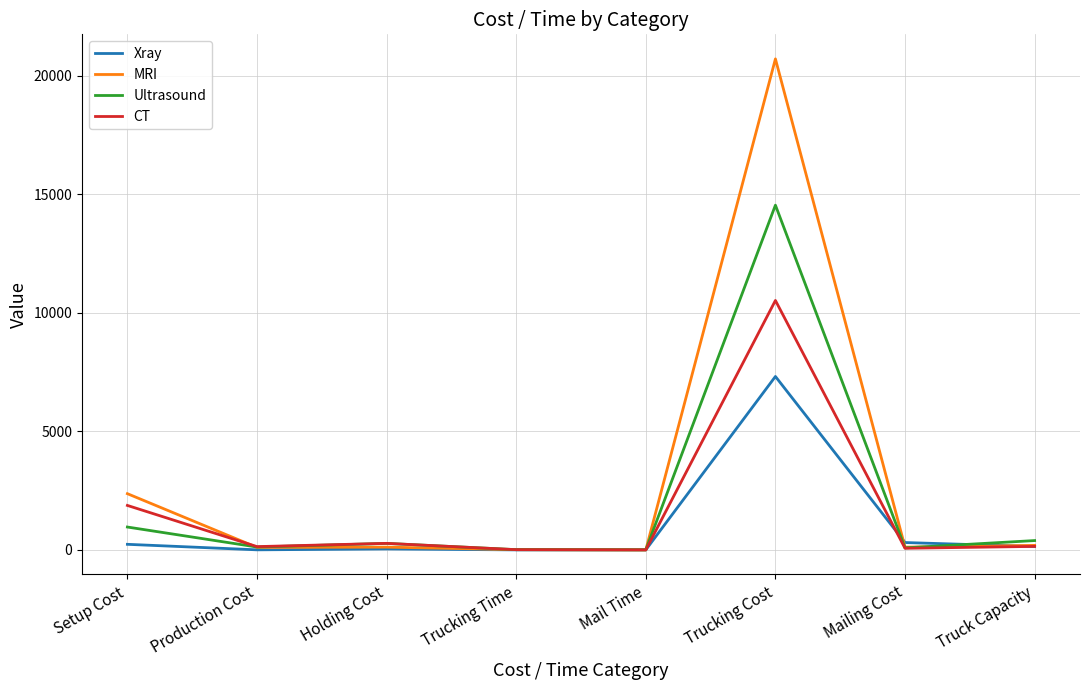

Read the MRI value at Setup Cost.

2371.7